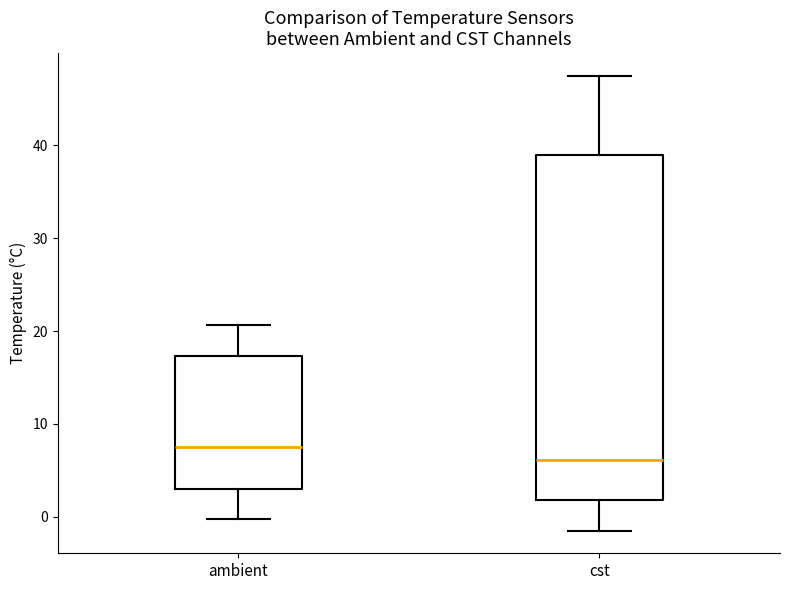

Where is the upper edge of the box for ambient on the y-axis? The values are not printed on the chart, so give them approximately, as read against the axis.

17